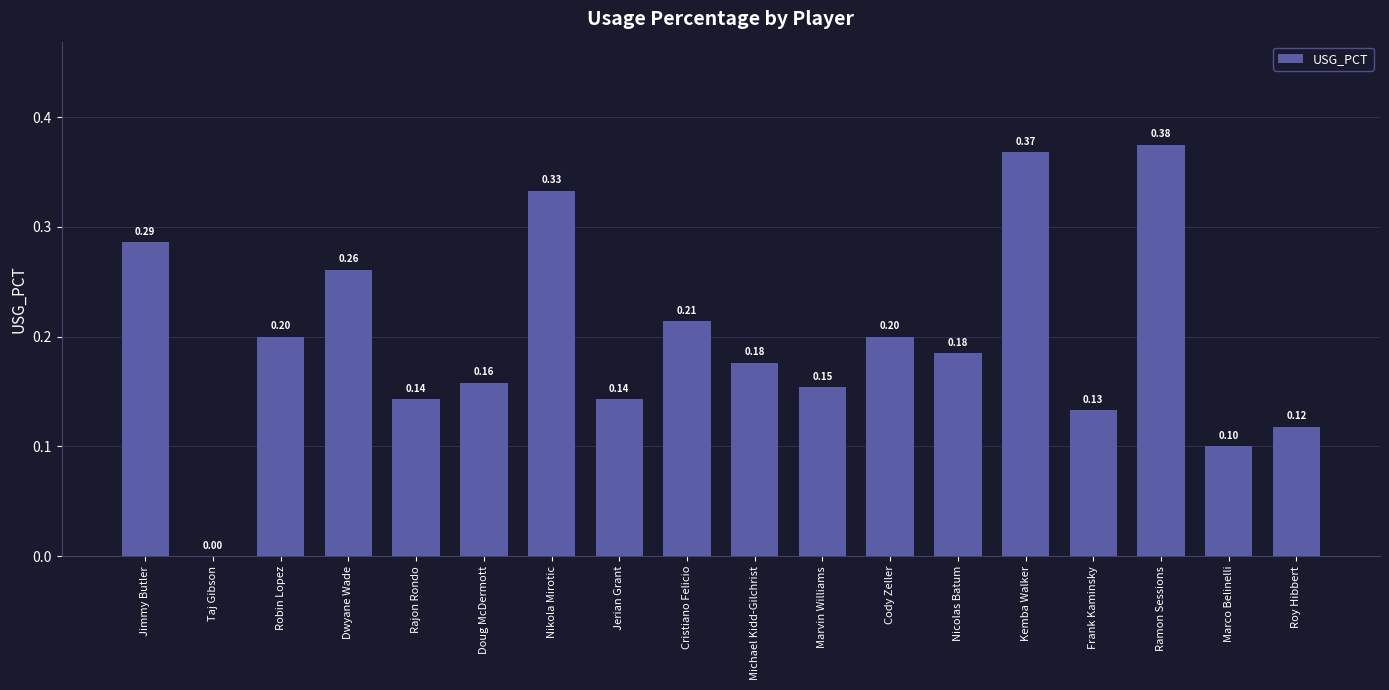

Are the bars horizontal?

No